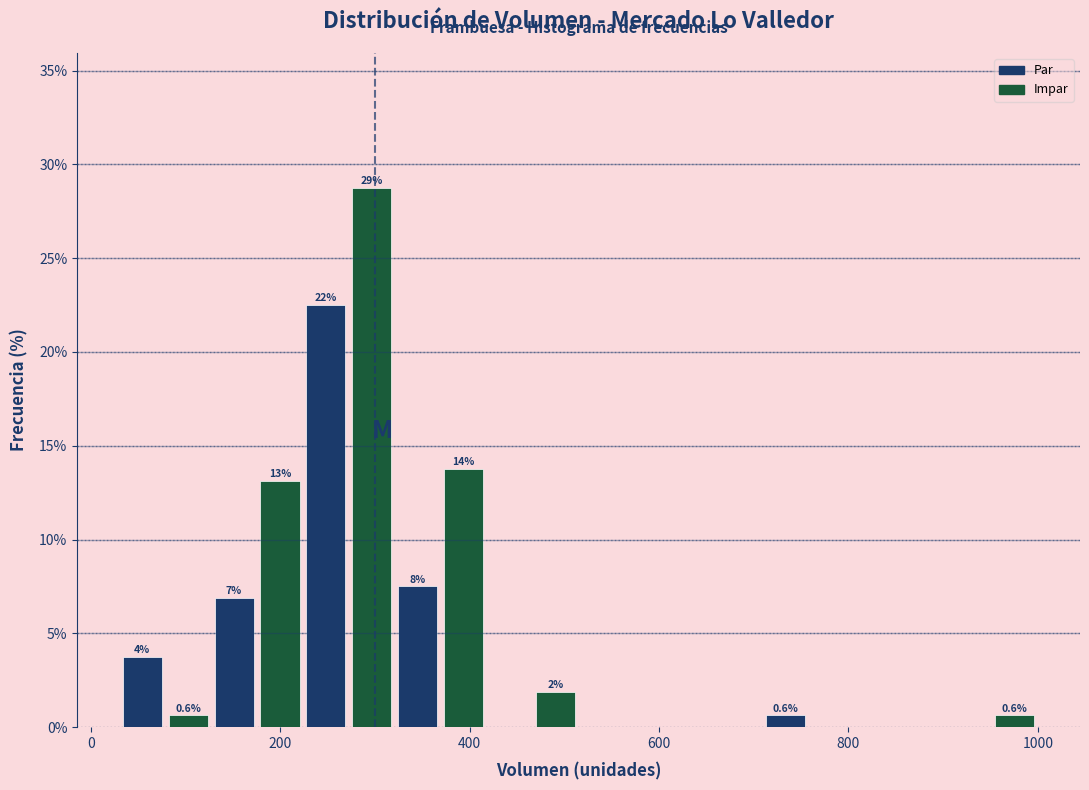

Around what value on the x-axis is the tallest bar? Give the approximate position of its centre, as read against the axis.

300